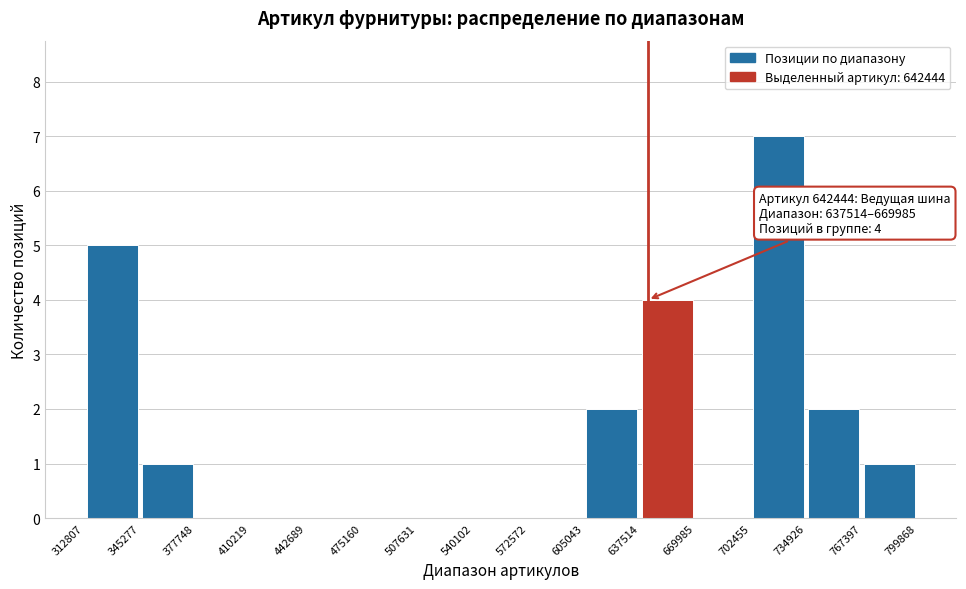

Over which range of the x-axis is the bar tallest?

702455 to 734926